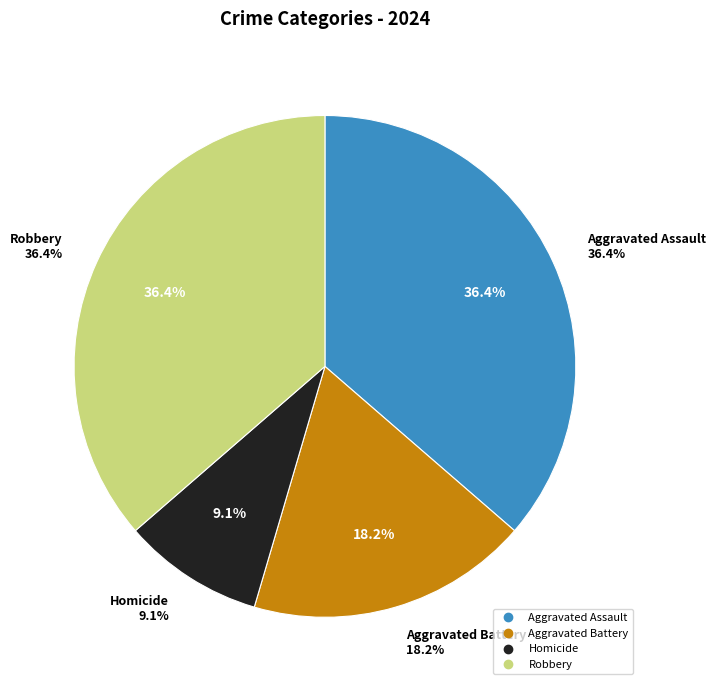

Does Aggravated Assault account for over 50% of the chart?

No